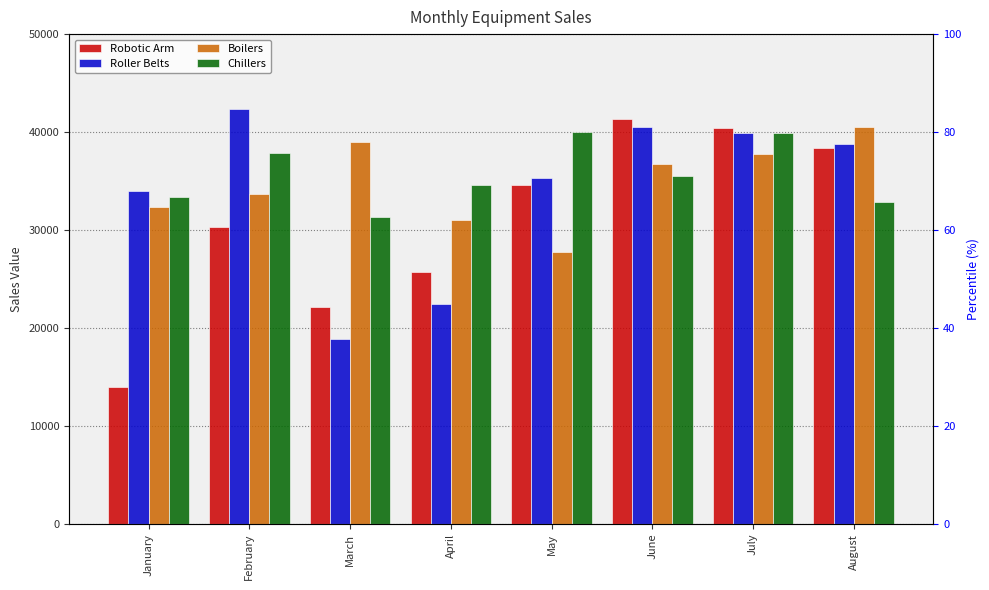

What are all the series names shown in the legend?

Robotic Arm, Roller Belts, Boilers, Chillers